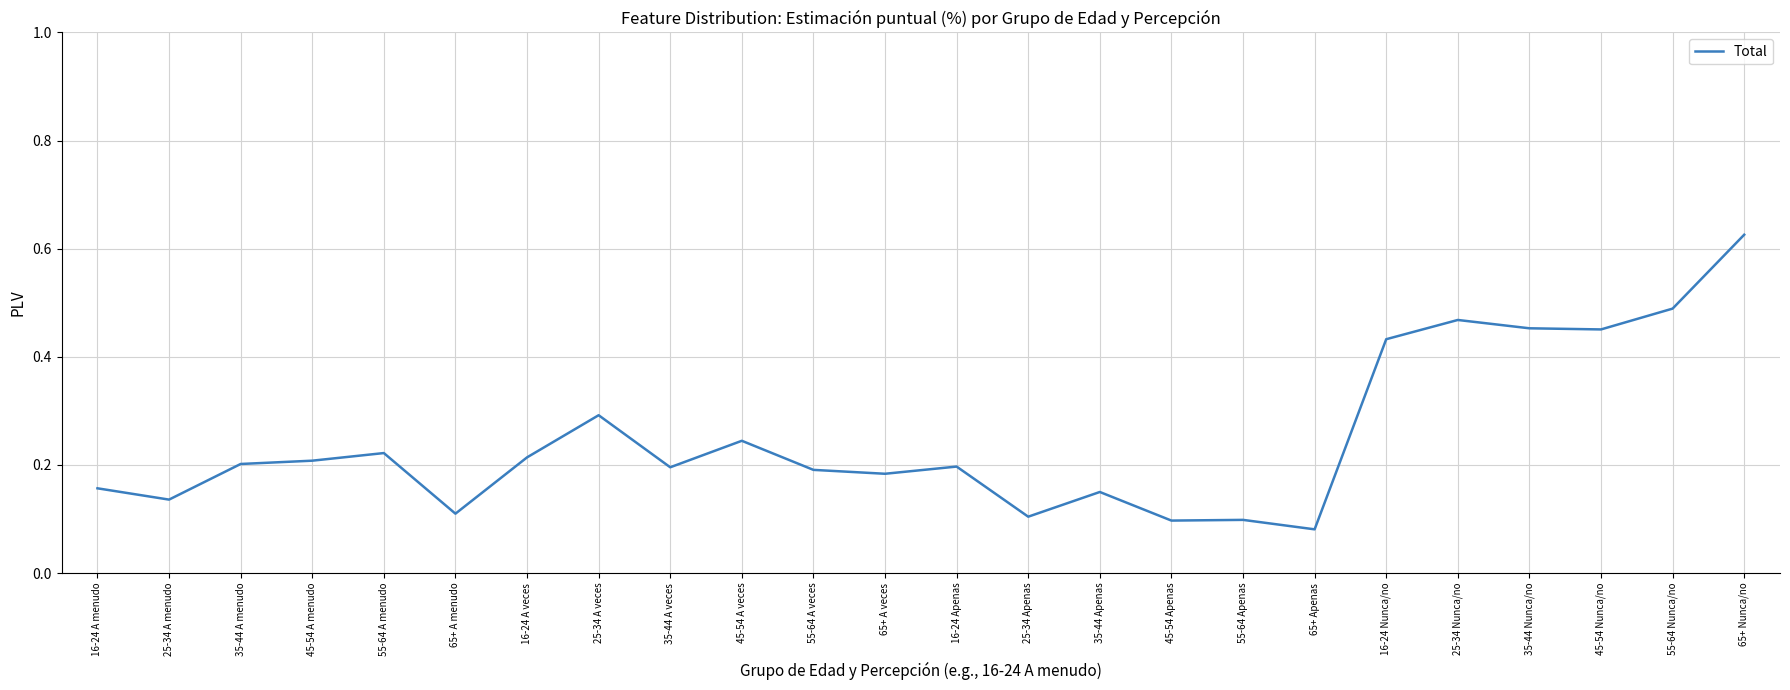

The value at 65+ Nunca/no is 0.4. True or false?

False